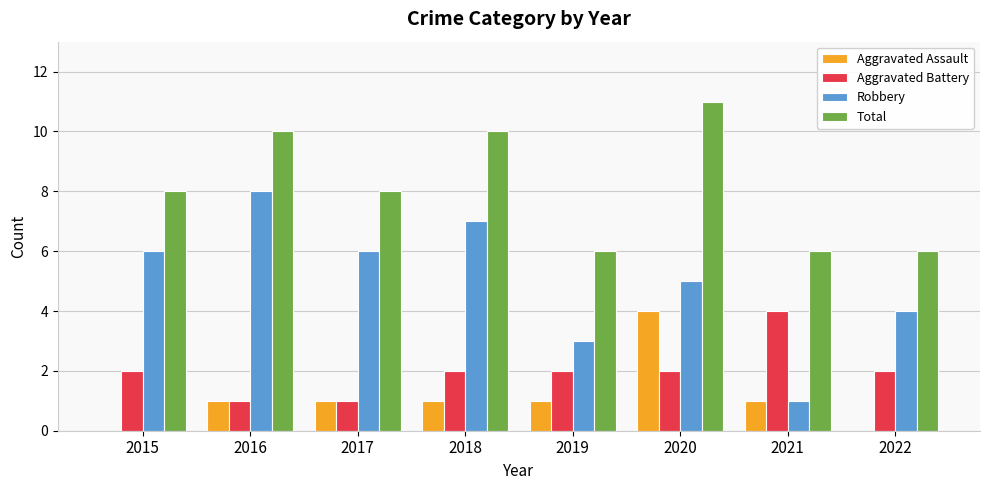

How many groups of bars are there?

8